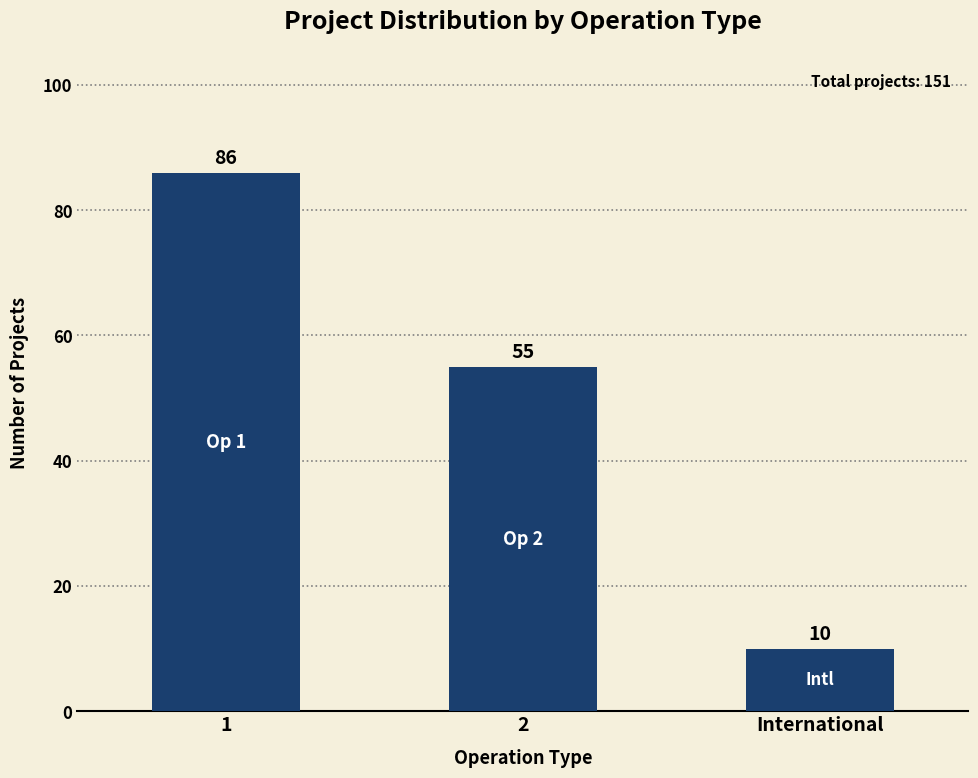

What is the smallest value displayed?

10